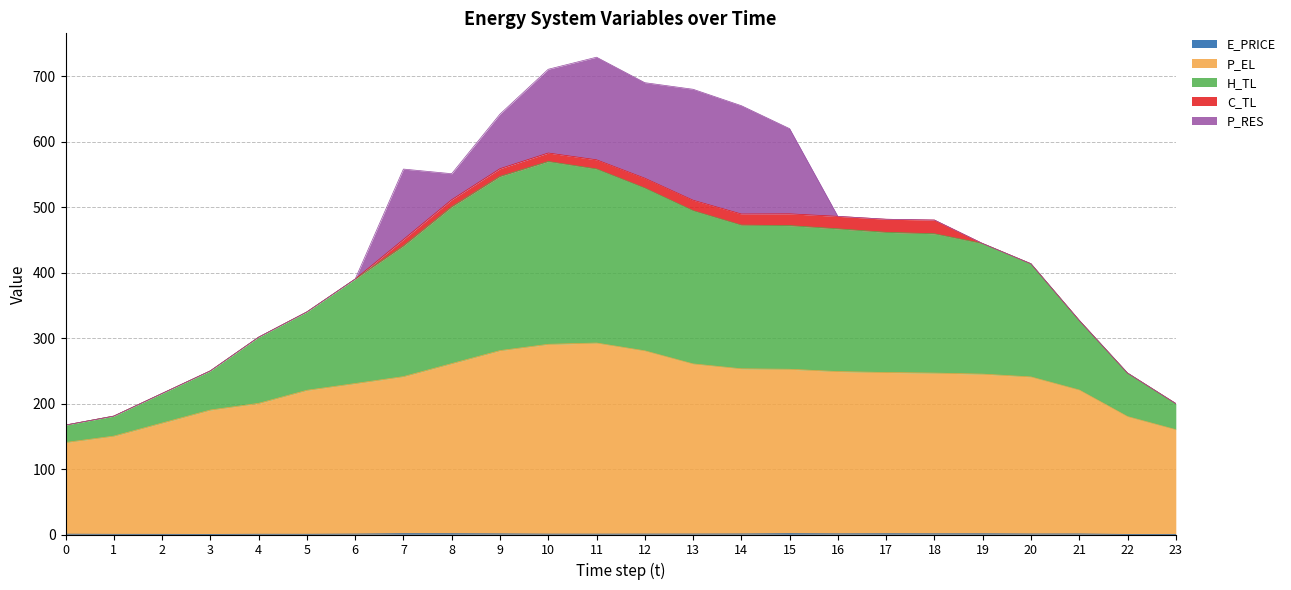

How many lines are shown in the chart?

5